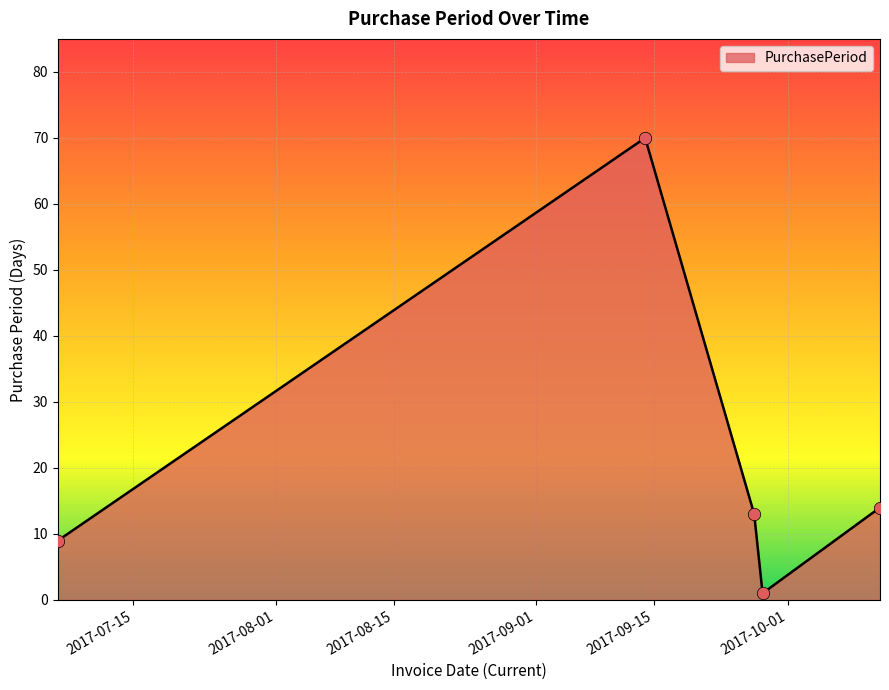

What is the average value?

21